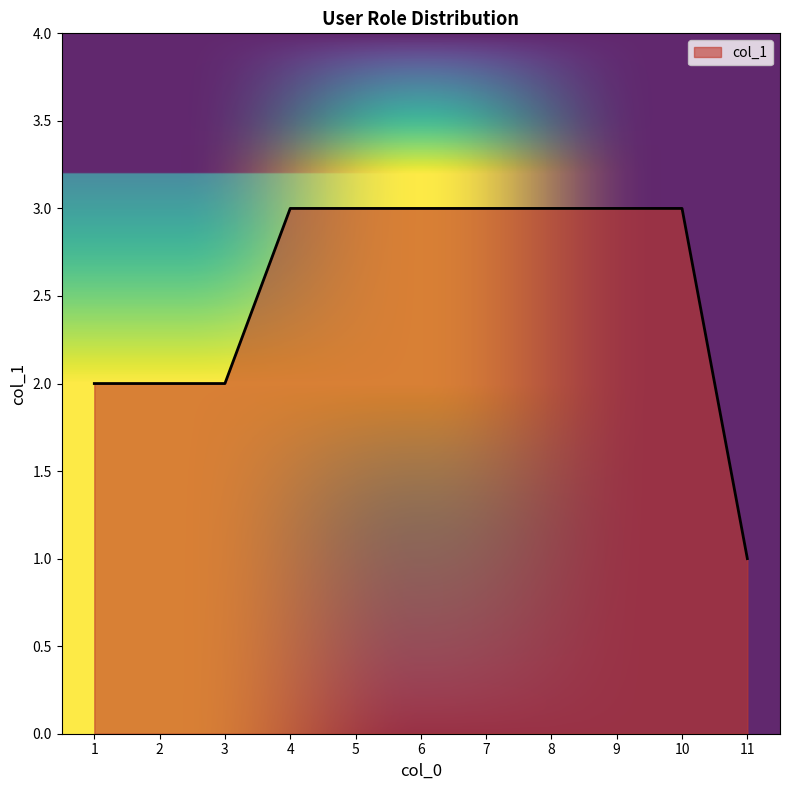

How many lines are shown in the chart?

1